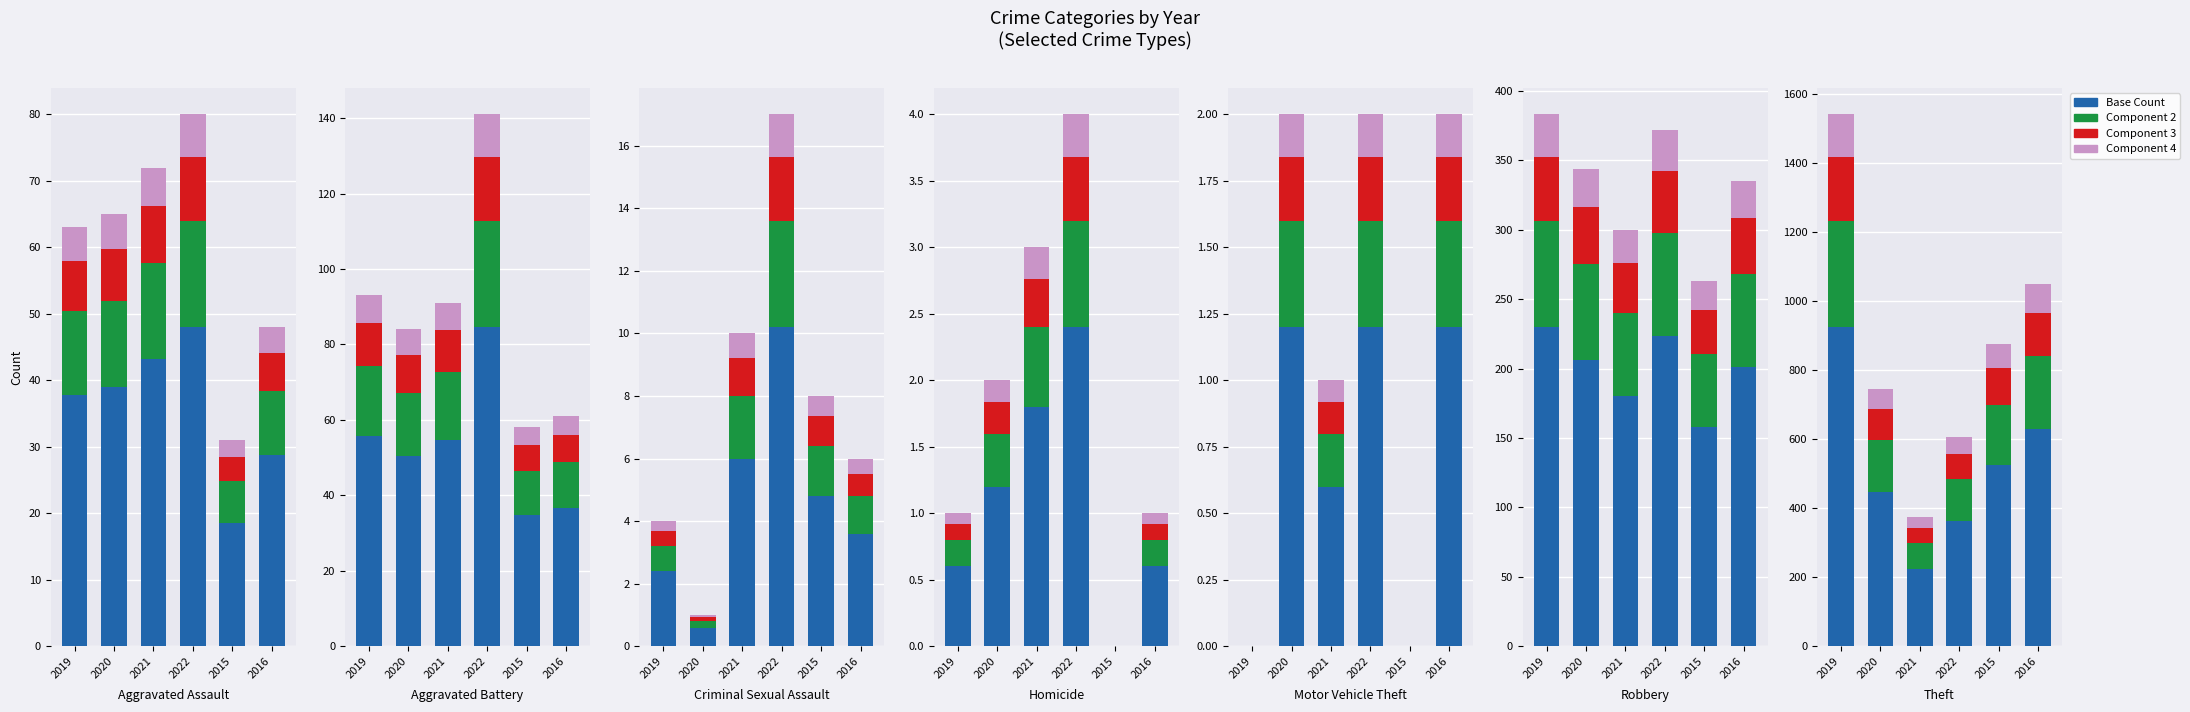

Rank the series by their maximum value, from lowest to highest.

Component 4, Component 3, Component 2, Base Count